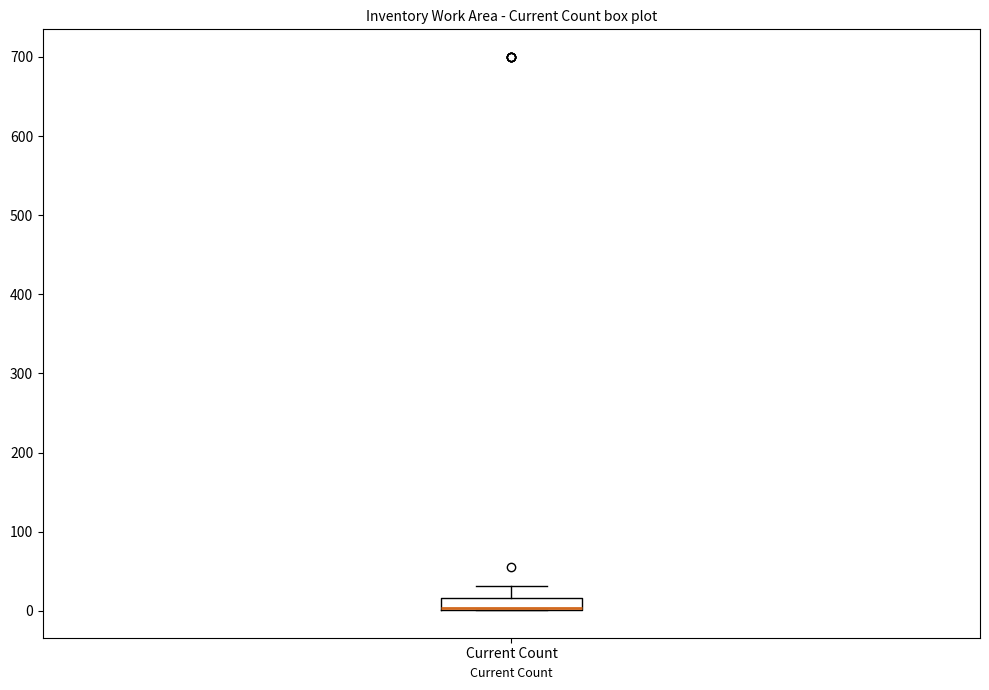

Where is the upper edge of the box for Current Count on the y-axis? The values are not printed on the chart, so give them approximately, as read against the axis.

20